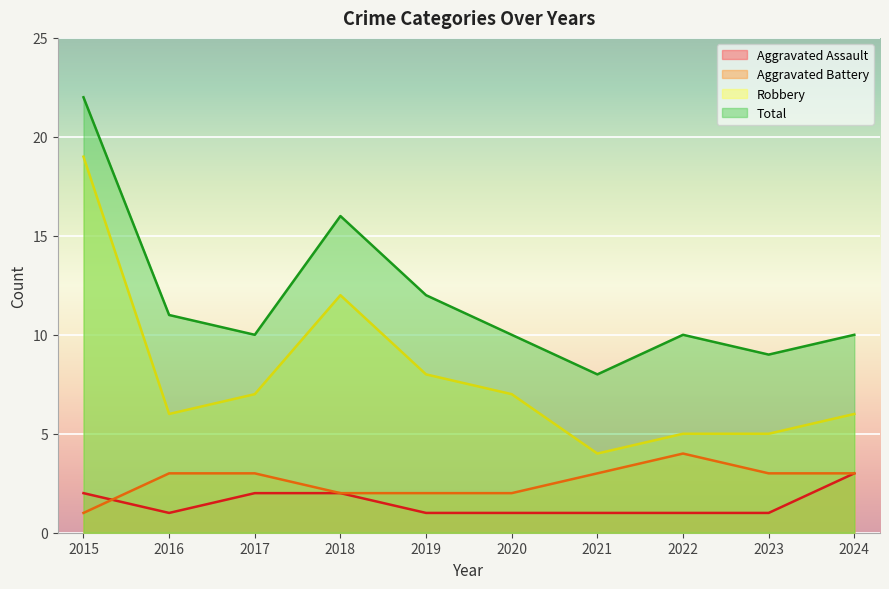

Reading left to right, what are all the values shown in this chart?

Aggravated Assault: 2015=2	2016=1	2017=2	2018=2	2019=1	2020=1	2021=1	2022=1	2023=1	2024=3
Aggravated Battery: 2015=1	2016=3	2017=3	2018=2	2019=2	2020=2	2021=3	2022=4	2023=3	2024=3
Robbery: 2015=19	2016=6	2017=7	2018=12	2019=8	2020=7	2021=4	2022=5	2023=5	2024=6
Total: 2015=22	2016=11	2017=10	2018=16	2019=12	2020=10	2021=8	2022=10	2023=9	2024=10